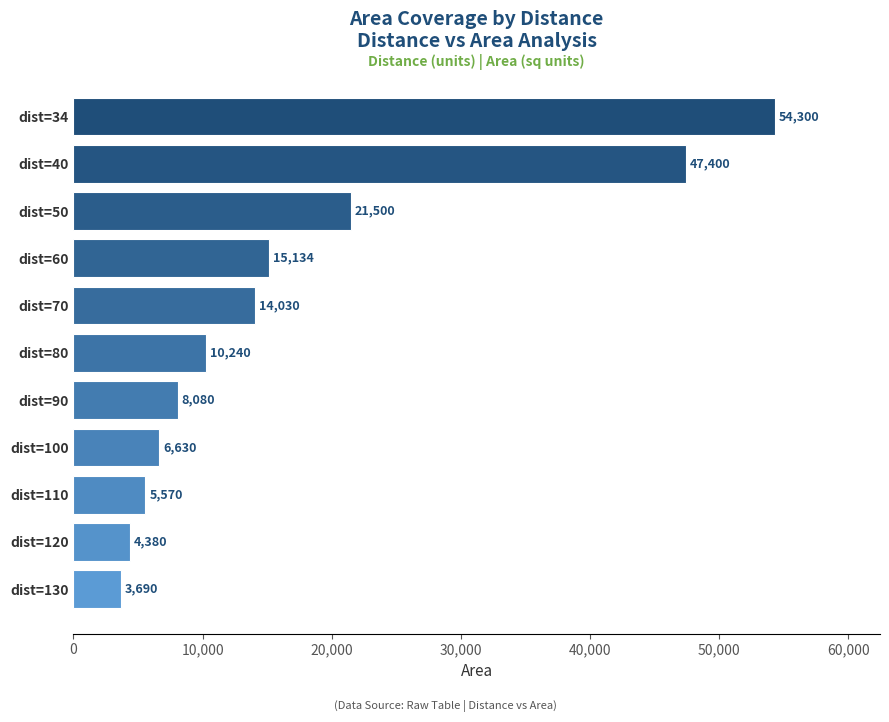

Are the bars grouped side by side (vs. stacked)?

No